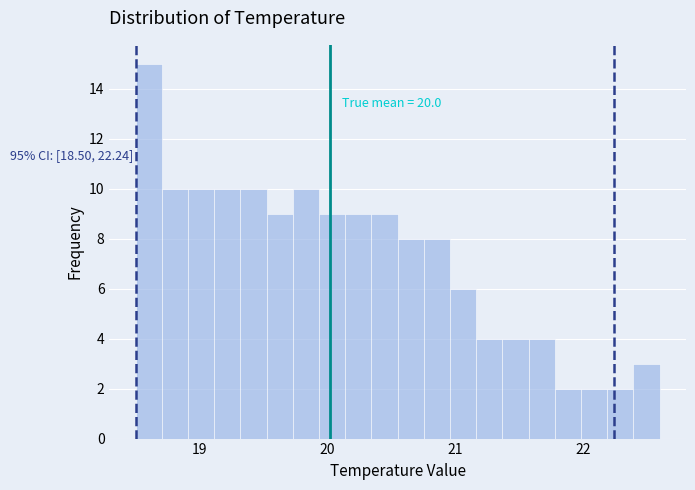

Around what value on the x-axis is the tallest bar? Give the approximate position of its centre, as read against the axis.

18.6